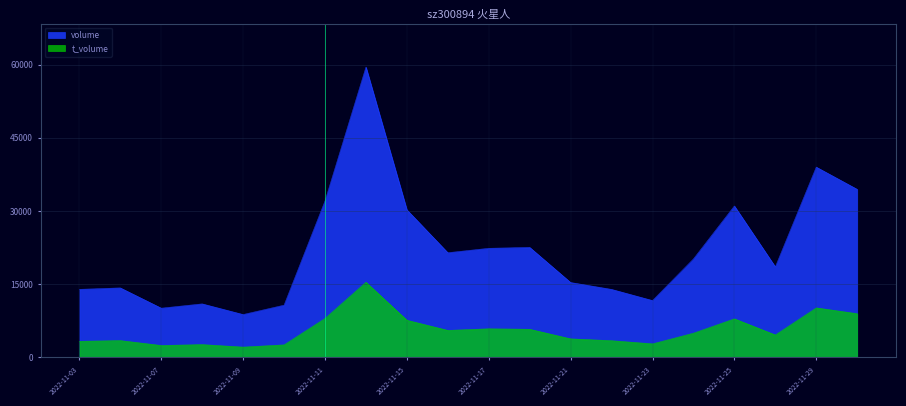

What value does the t_volume series have at 2022-11-15, to the nearest 10?

7620